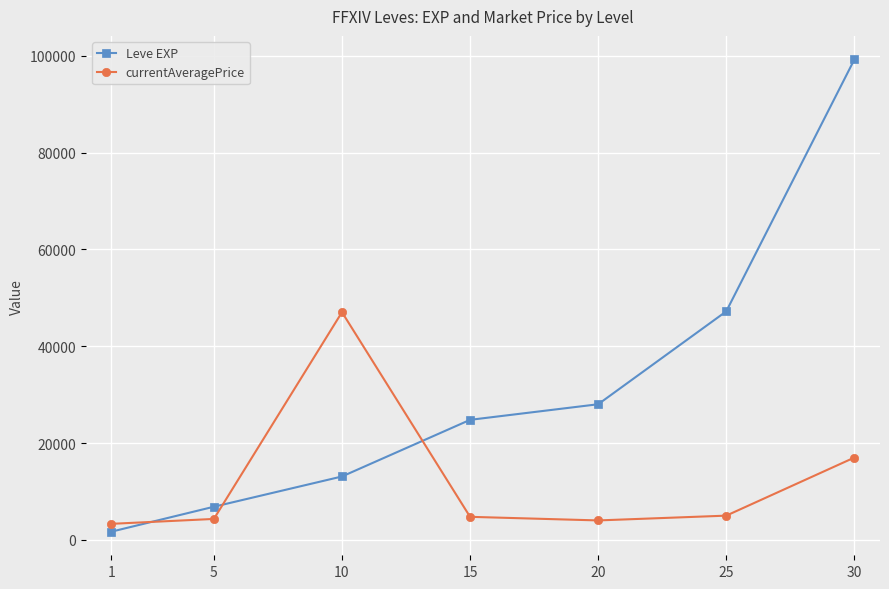

Is it true that currentAveragePrice equals 4755 at 15?

True